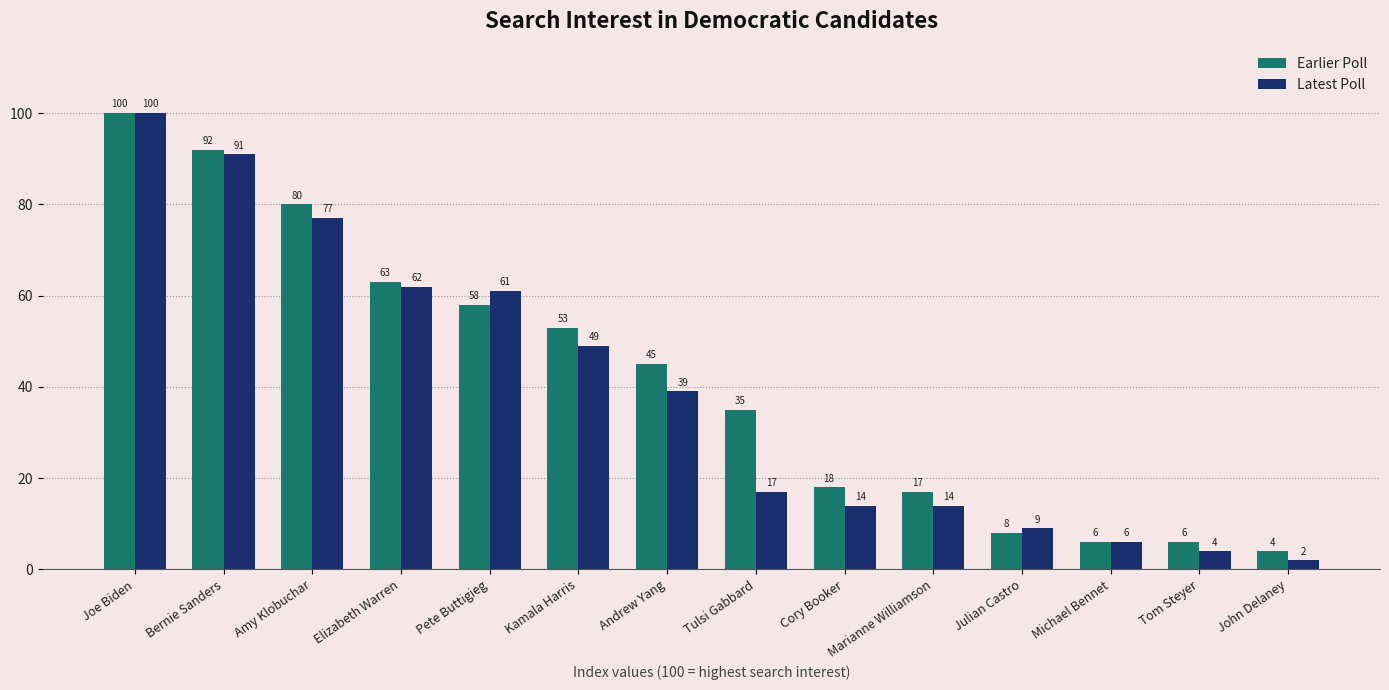

Does the chart contain any negative values?

No